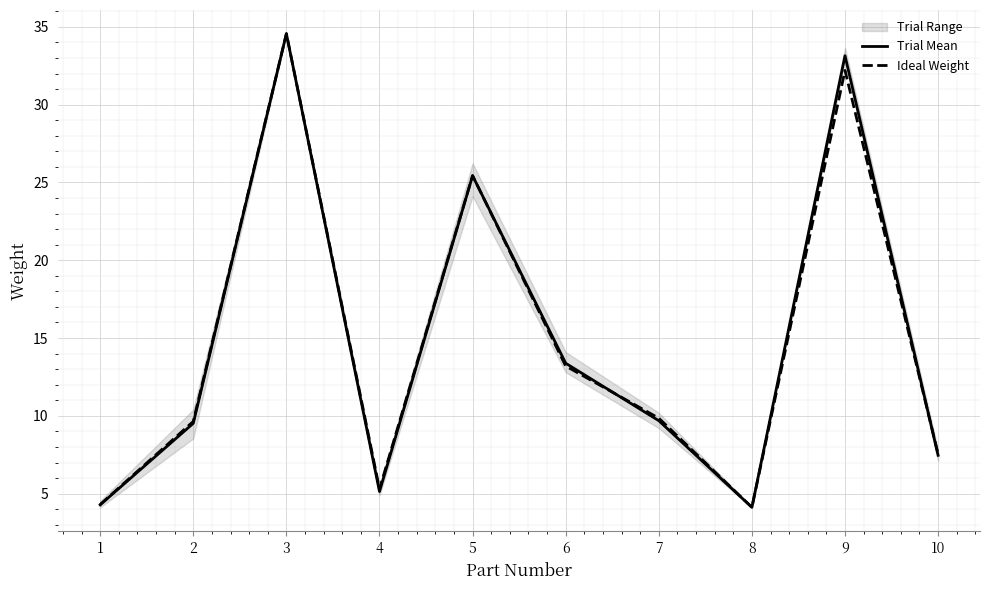

List the labels in order of Trial Mean value, smallest first.

8, 1, 4, 10, 2, 7, 6, 5, 9, 3